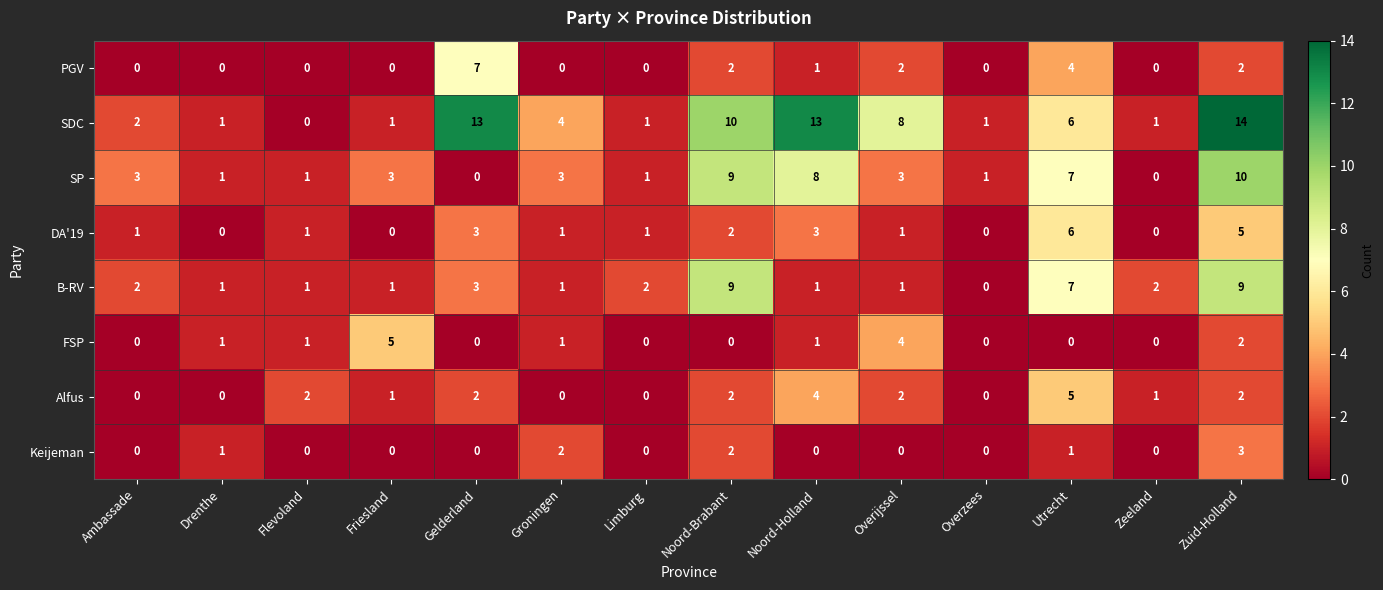

At which category is the sum across all series the highest?

Zuid-Holland